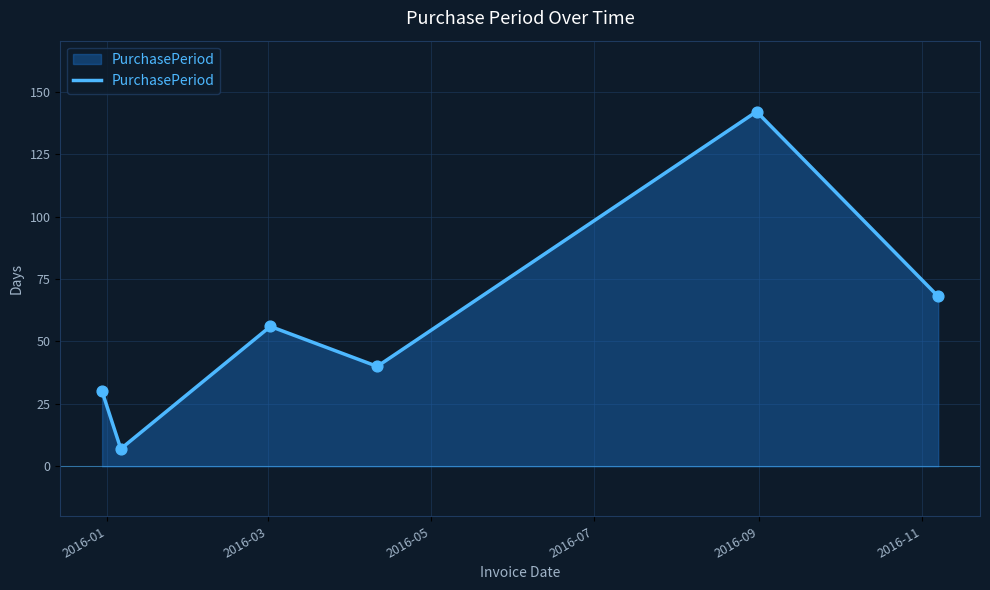

What is the maximum value shown in the chart?

142